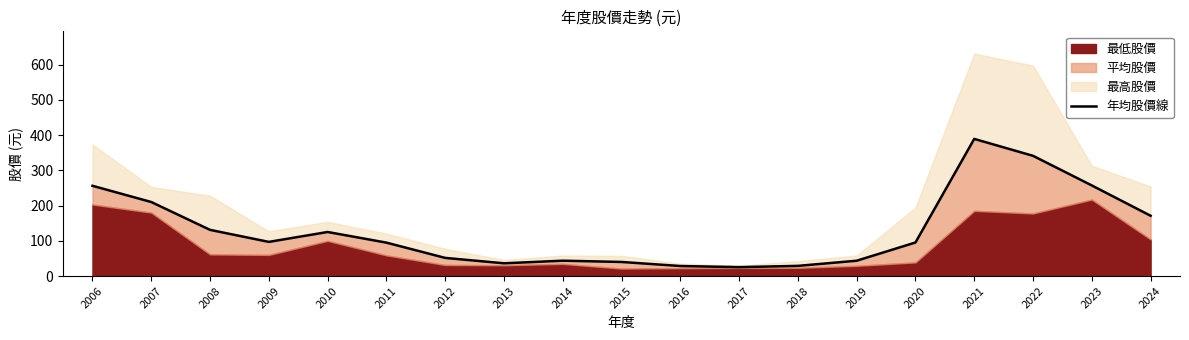

What is the ratio of the value at 2016 to the value at 2014?

0.7